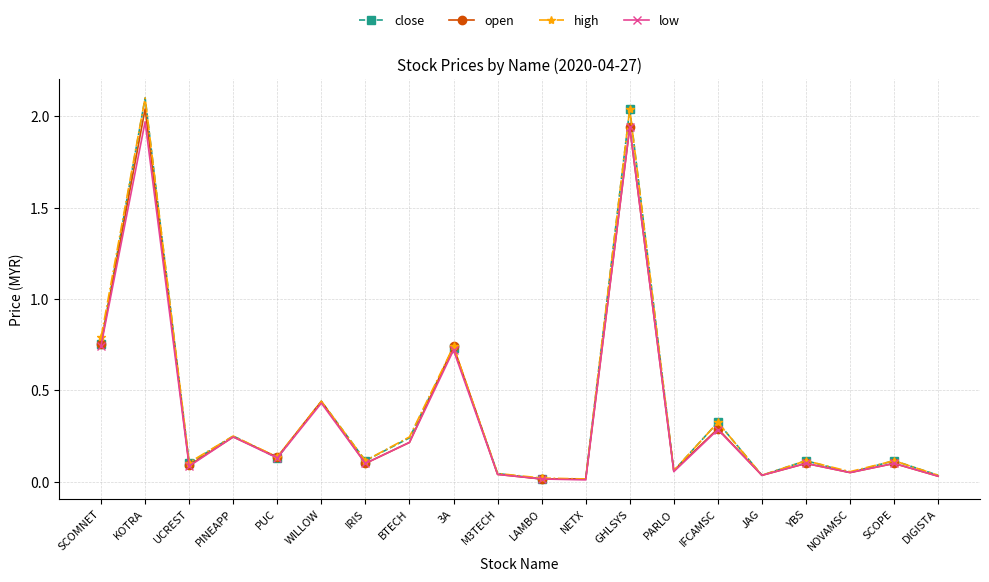

At which category is the sum across all series the highest?

KOTRA